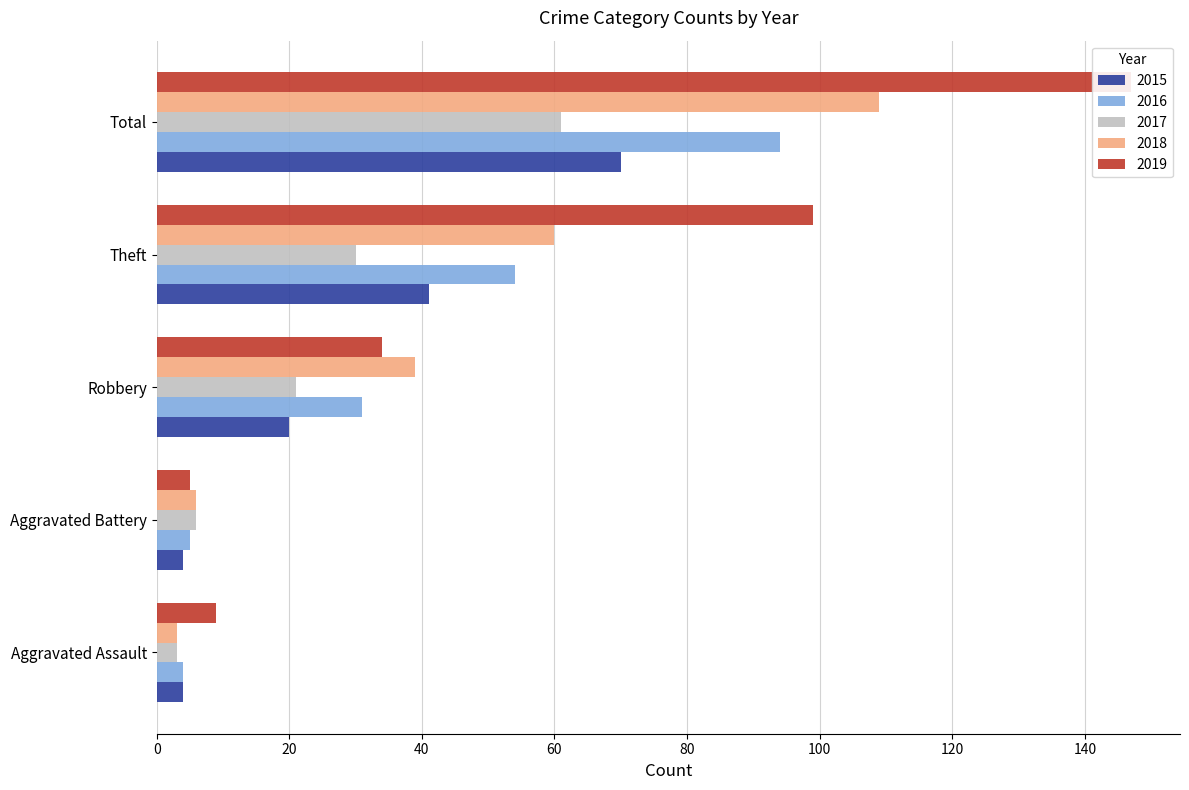

The 2016 series shows 4 at Aggravated Assault. True or false?

True